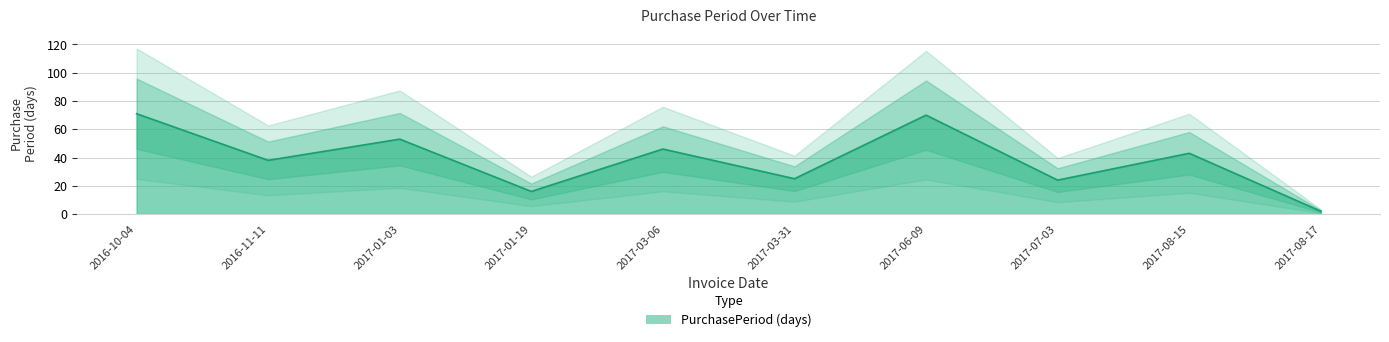

Where is the first local maximum?

2017-01-03